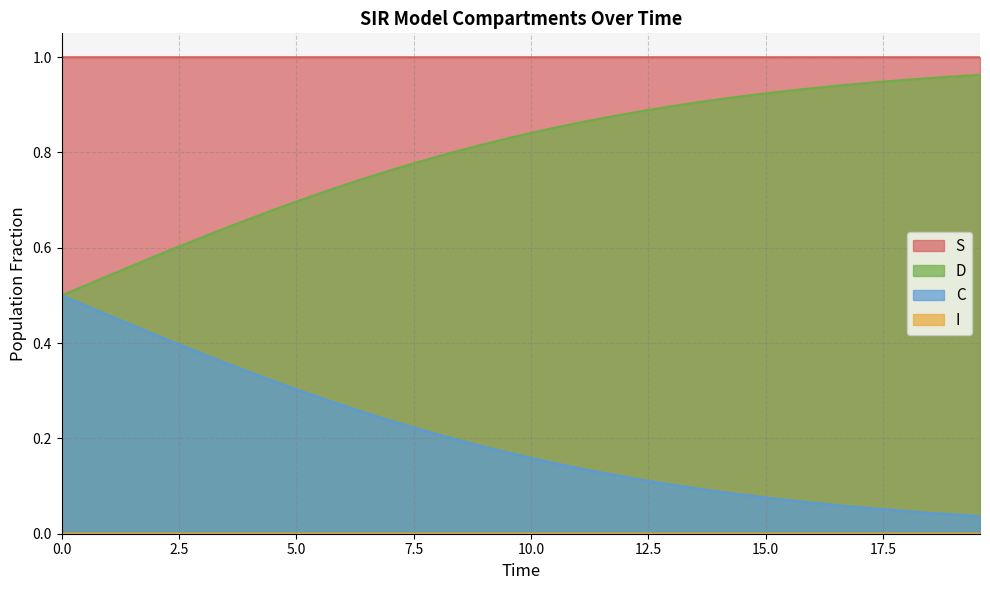

What is the value of the D point at the 34th from the left?

0.1